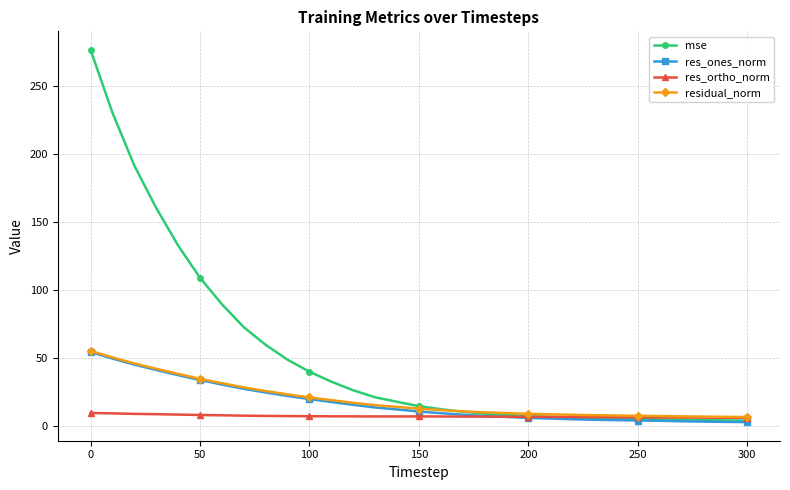

What is the highest value of the res_ones_norm series?

54.3